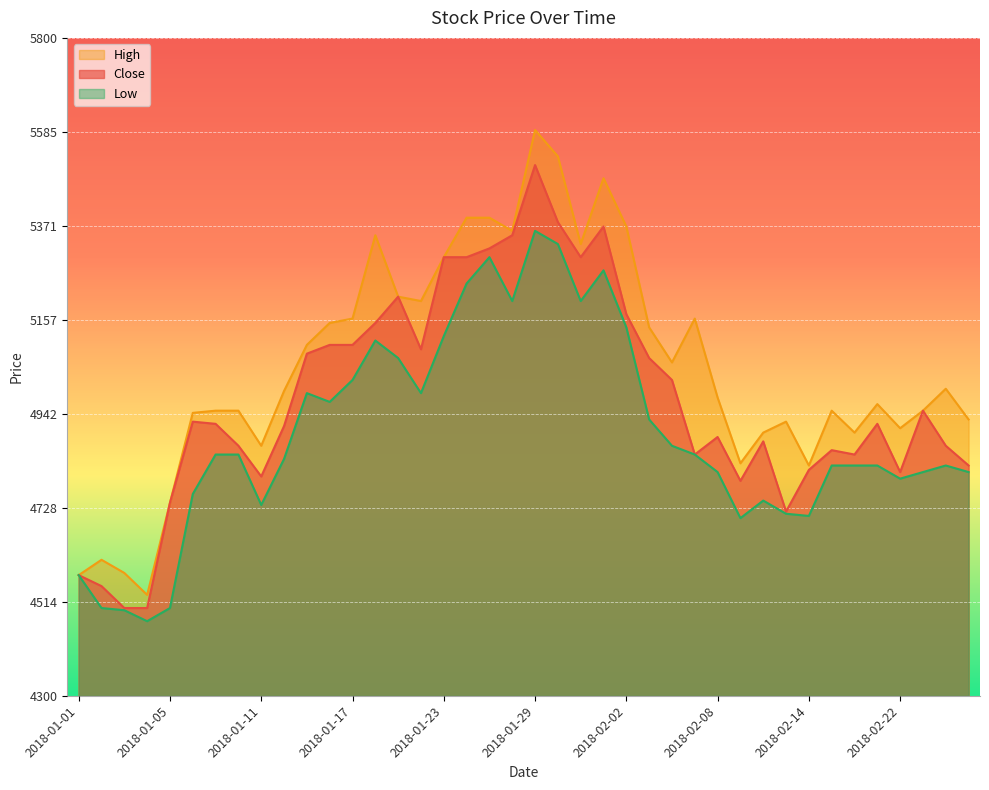

What position from the left is 2018-01-08?

6